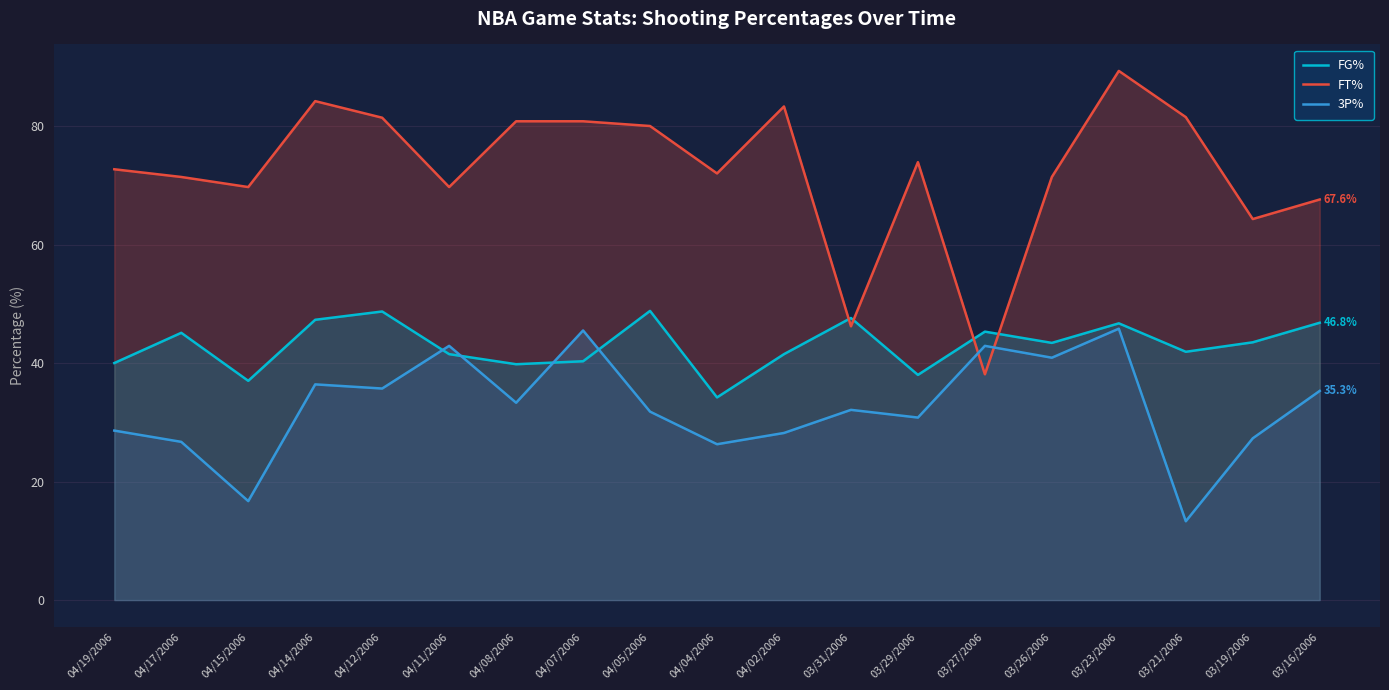

What are all the series names shown in the legend?

FG%, FT%, 3P%